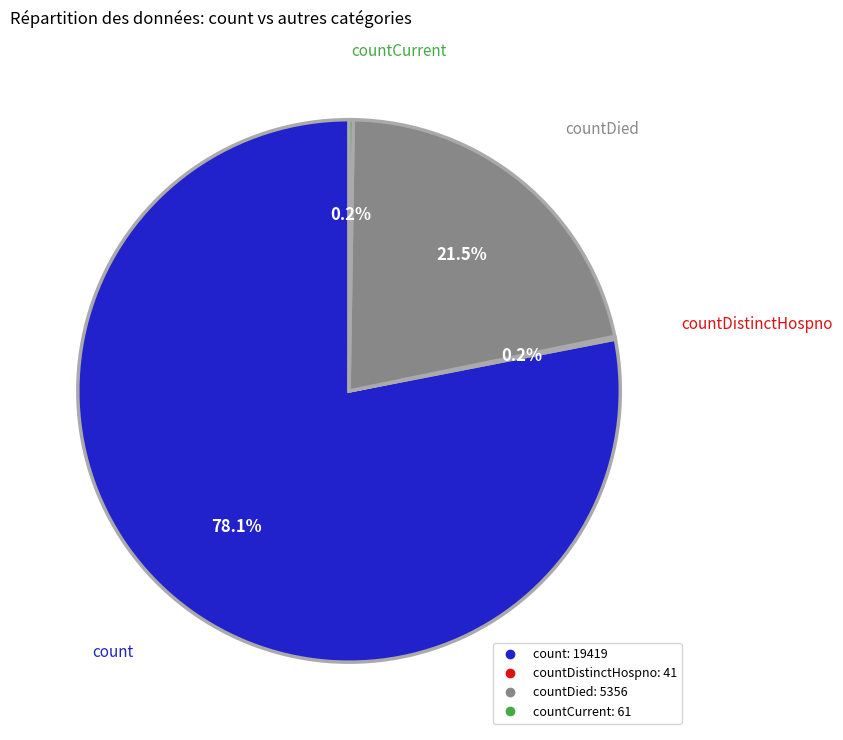

Is there any slice that represents more than half of the pie?

Yes